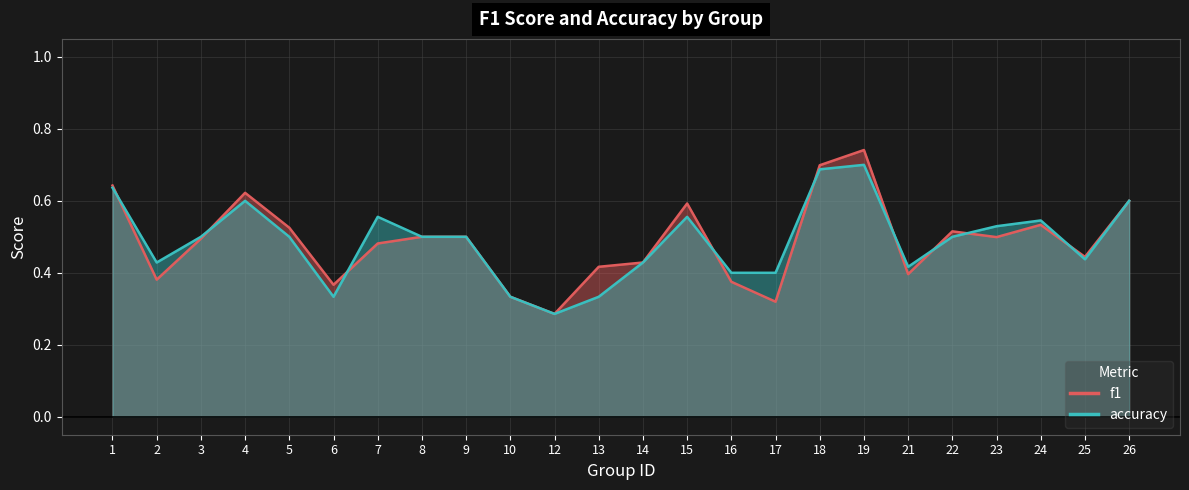

What are all the series names shown in the legend?

f1, accuracy